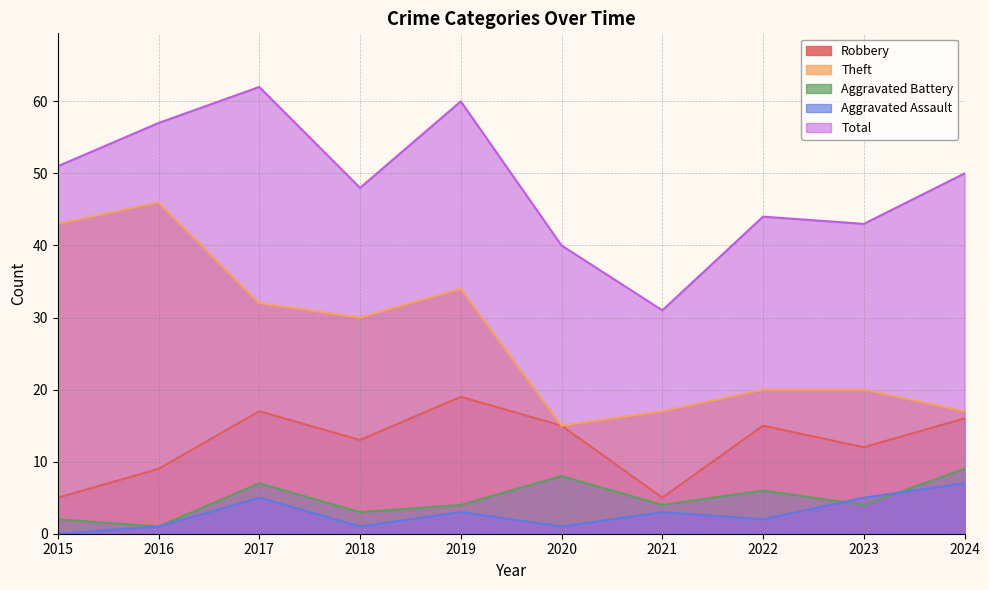

Read the Total value at 2022, to the nearest 10.

40